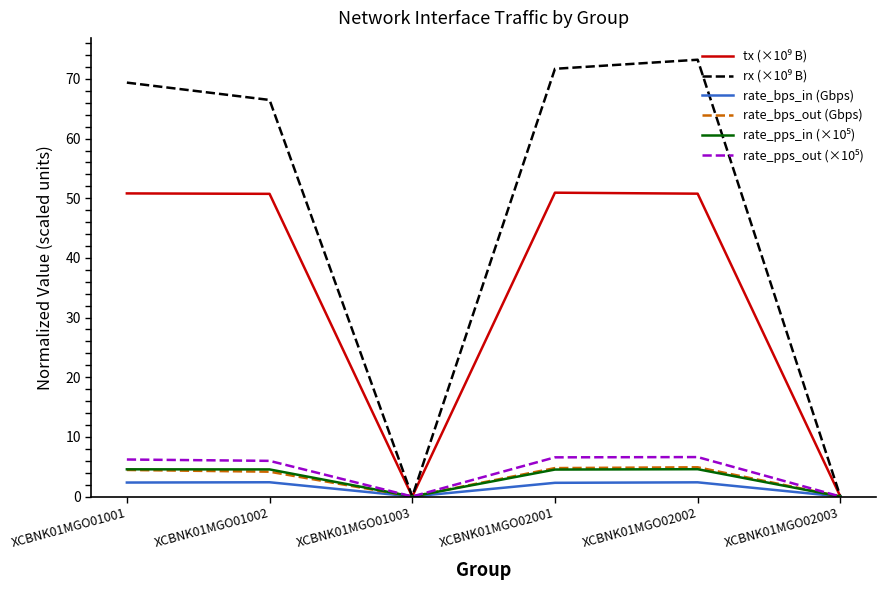

Does the chart have visible grid lines?

No